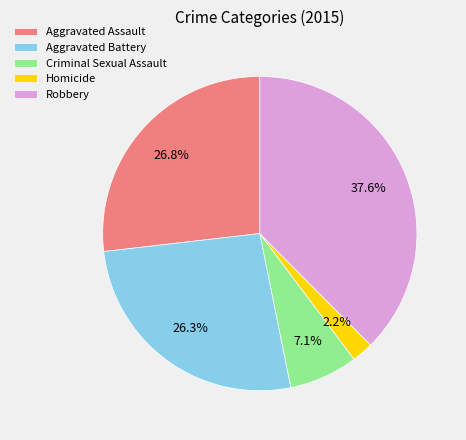

What percentage do Robbery and Homicide together represent?

39.8%